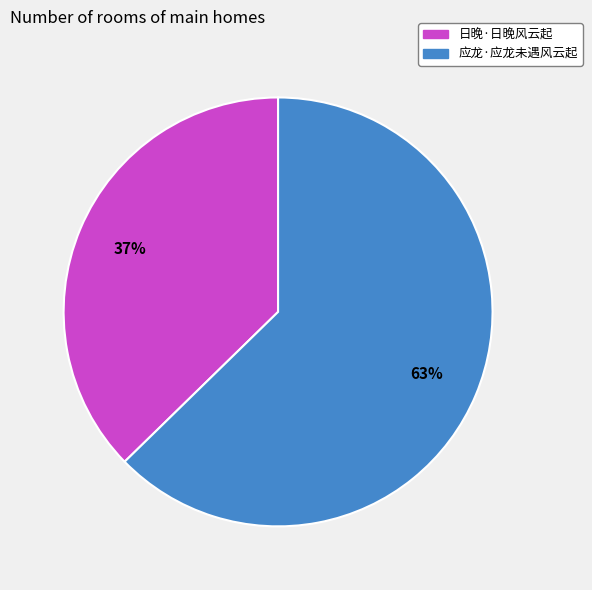

Which has a higher value, 日晚·日晚风云起 or 应龙·应龙未遇风云起?

应龙·应龙未遇风云起